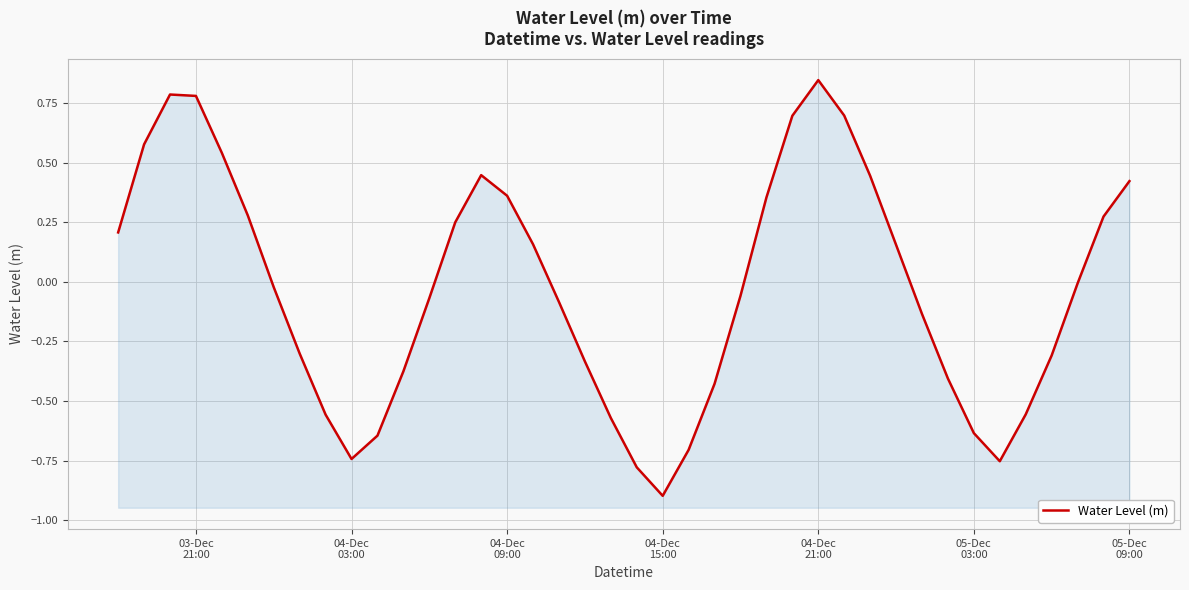

How many lines are shown in the chart?

1